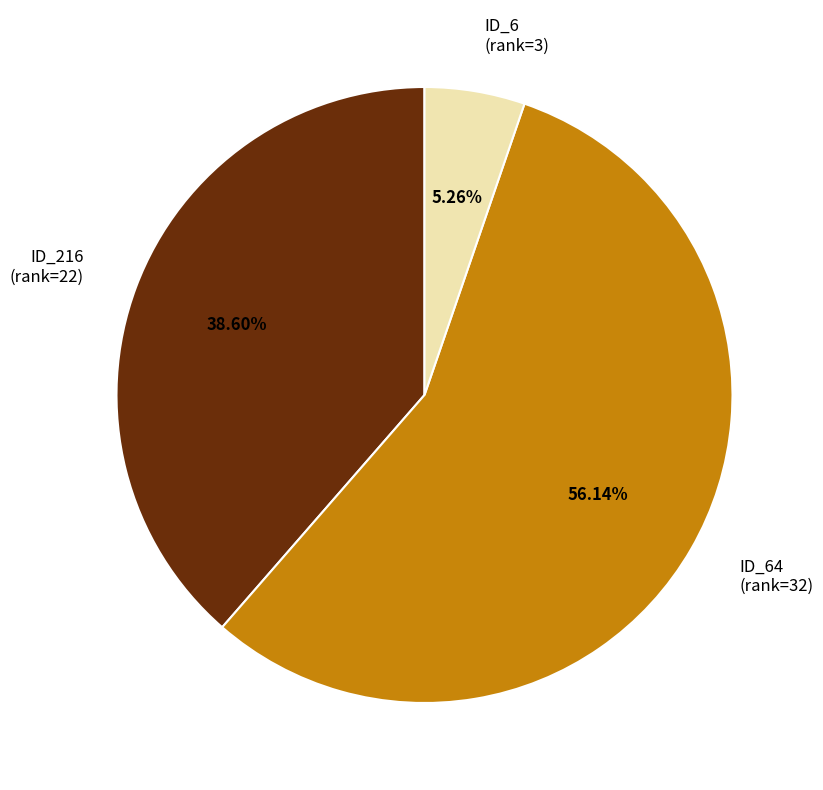

Which slice represents more than half of the pie?

ID_64 (rank=32)